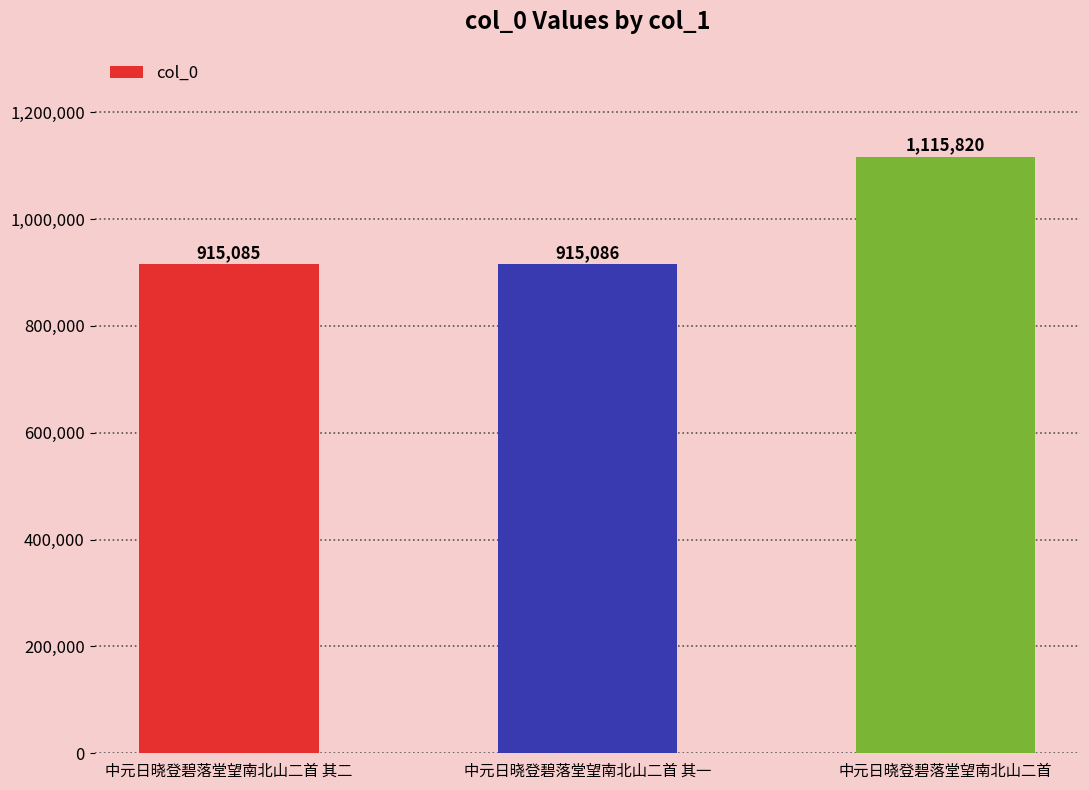

Reading left to right, list all the values displayed in this chart.

915085	915086	1115820